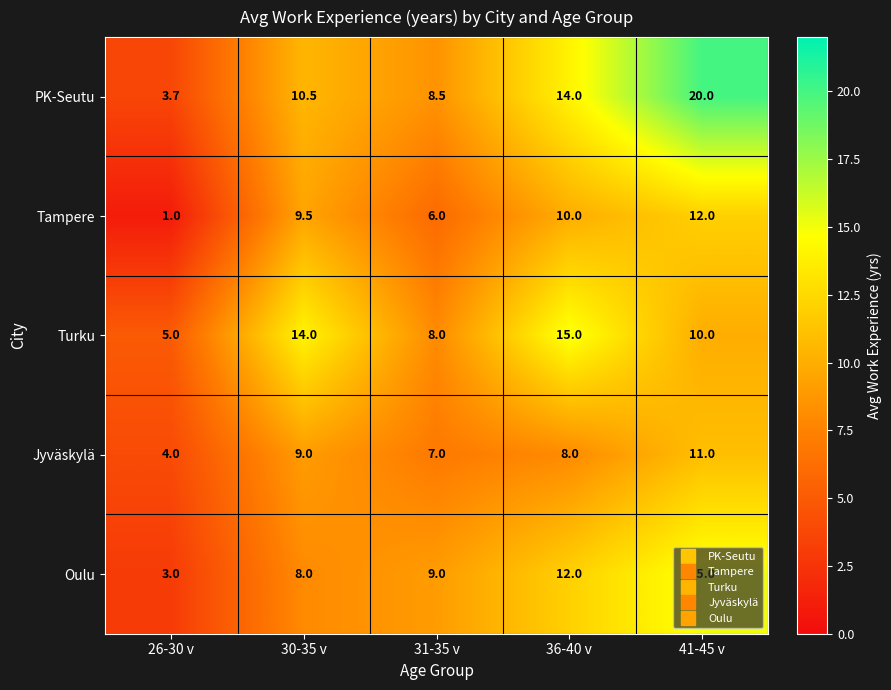

The value of Tampere at 41-45 v is 12.0. True or false?

True